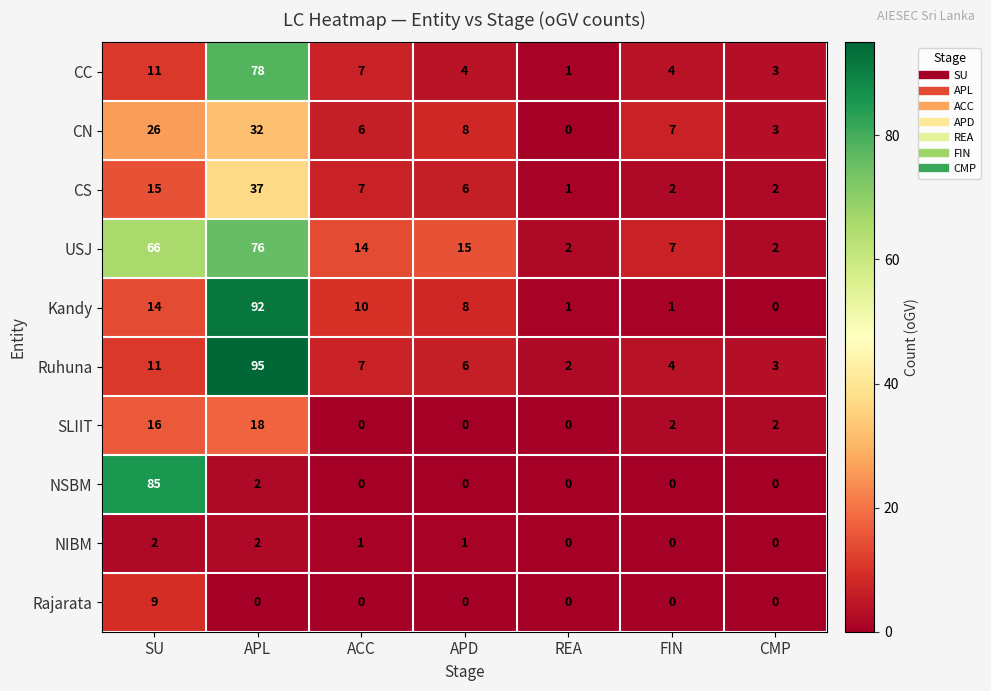

How many series are shown in this chart?

10